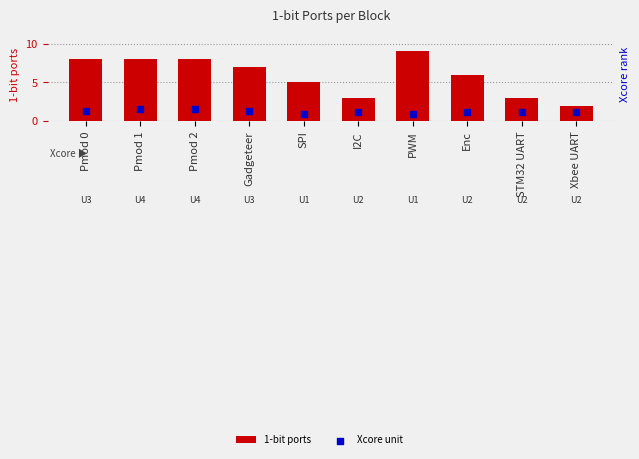

At which category is the sum across all series the highest?

Pmod 1